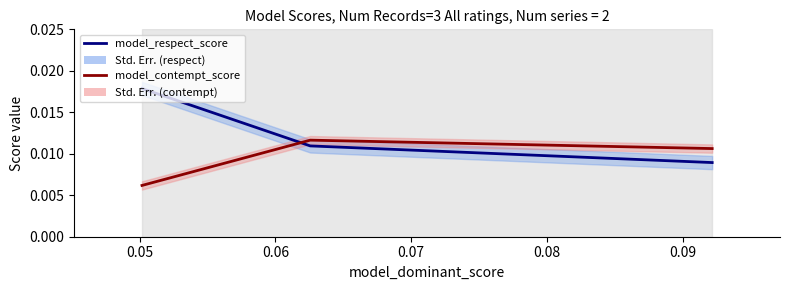

What are all the series names shown in the legend?

model_respect_score, model_contempt_score